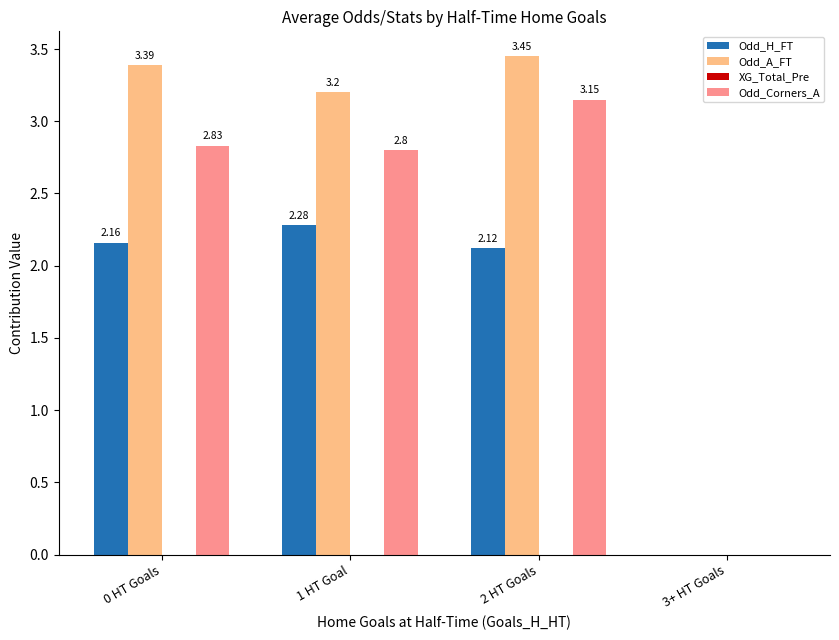

How many data points in Odd_H_FT are above 2?

3